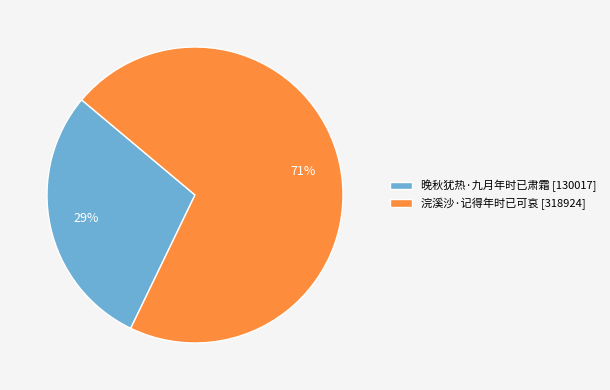

Is it true that 浣溪沙·记得年时已可哀 is 64% of the pie?

False